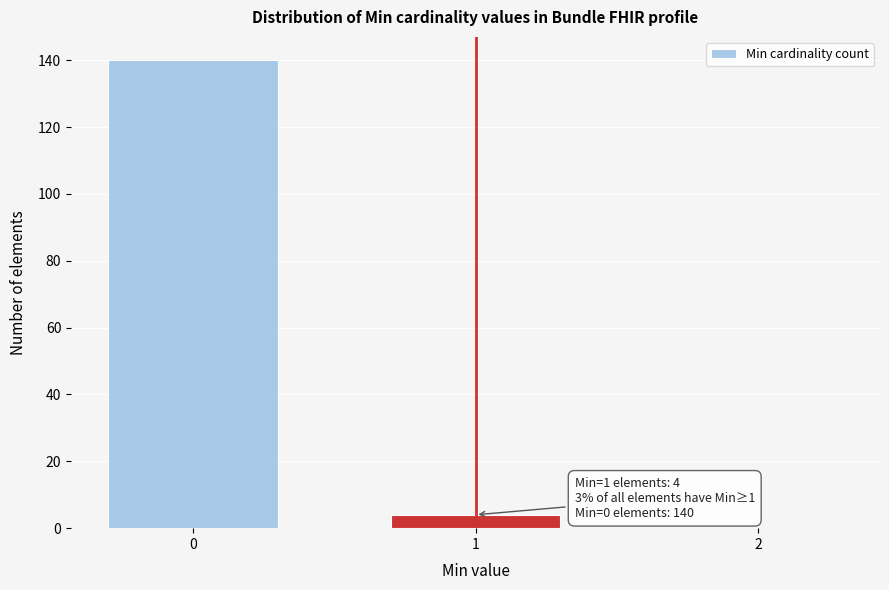

Reading right to left, list all the values displayed in this chart.

2=0	1=4	0=140